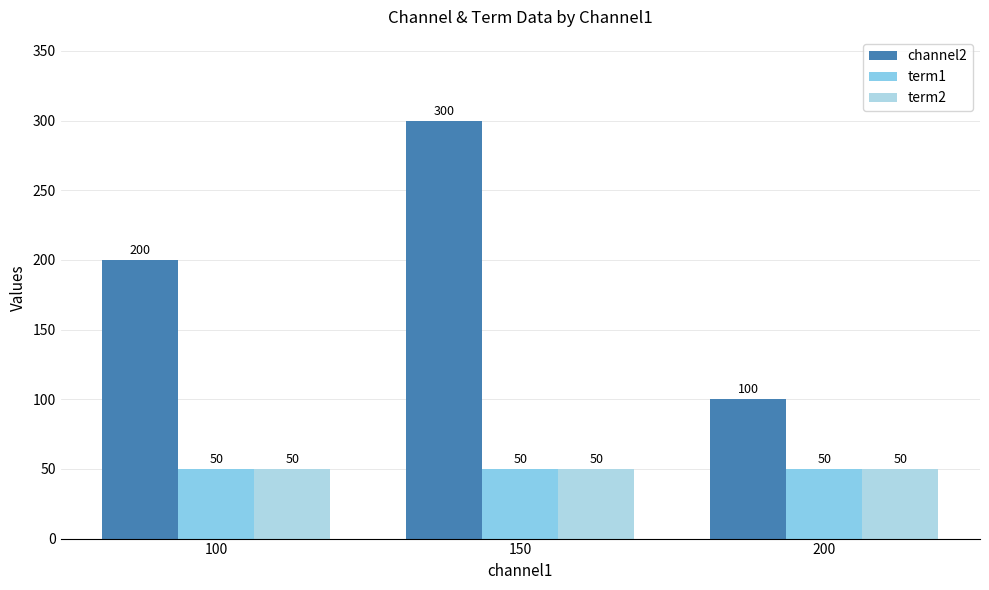

The value of term1 at 100 is 69. True or false?

False